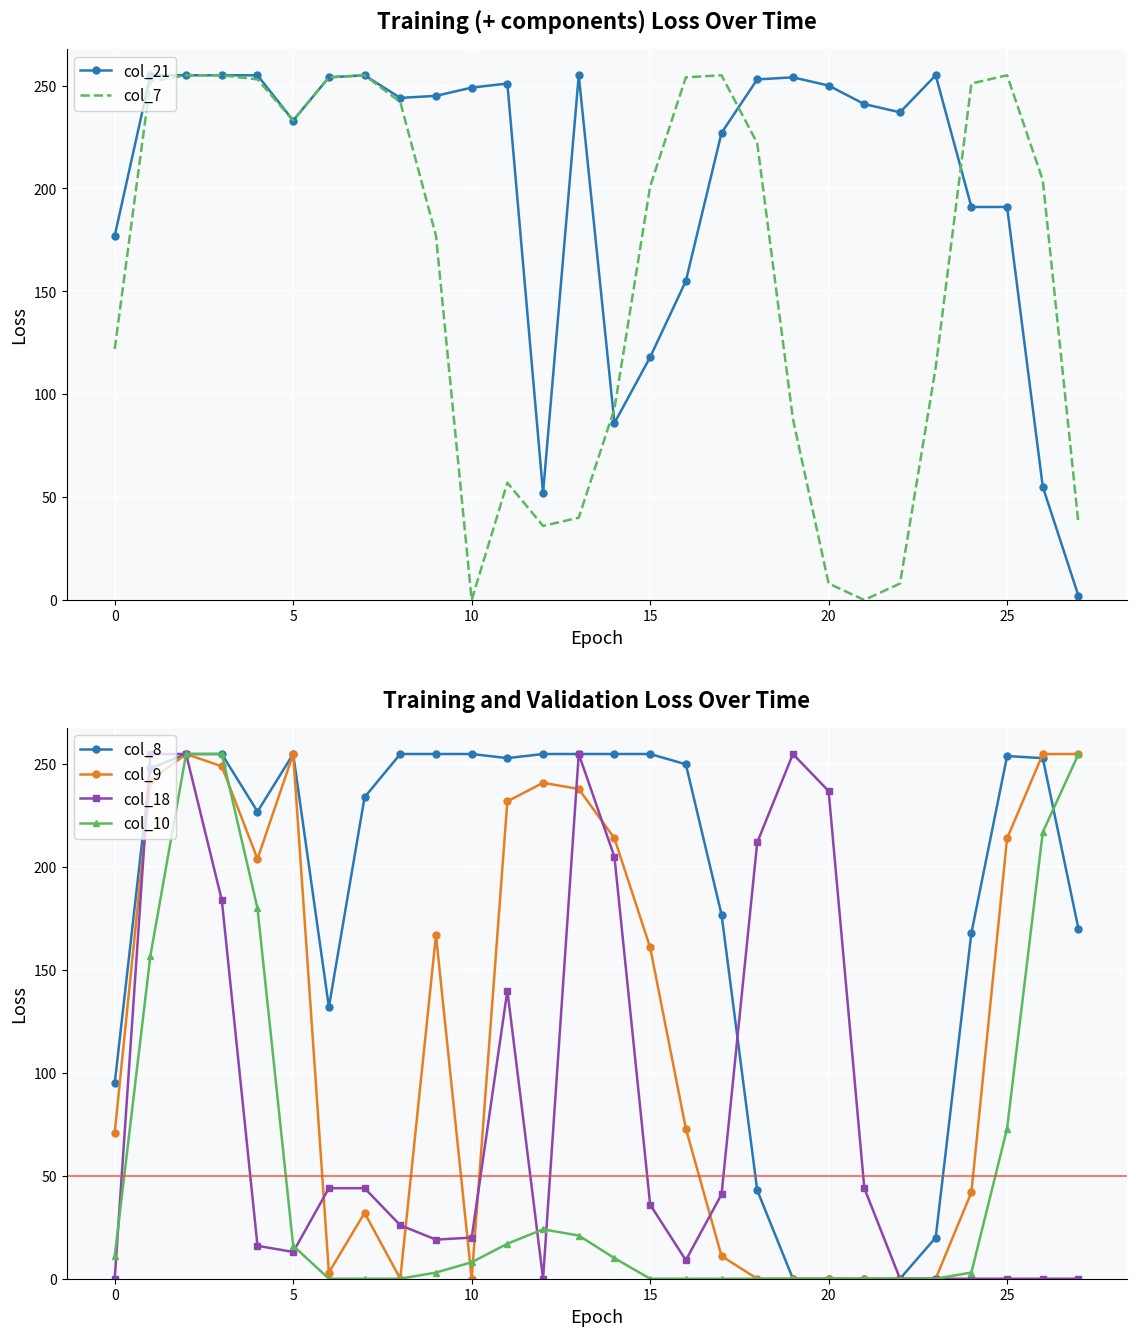

The value of col_7 at 20 is 136. True or false?

False